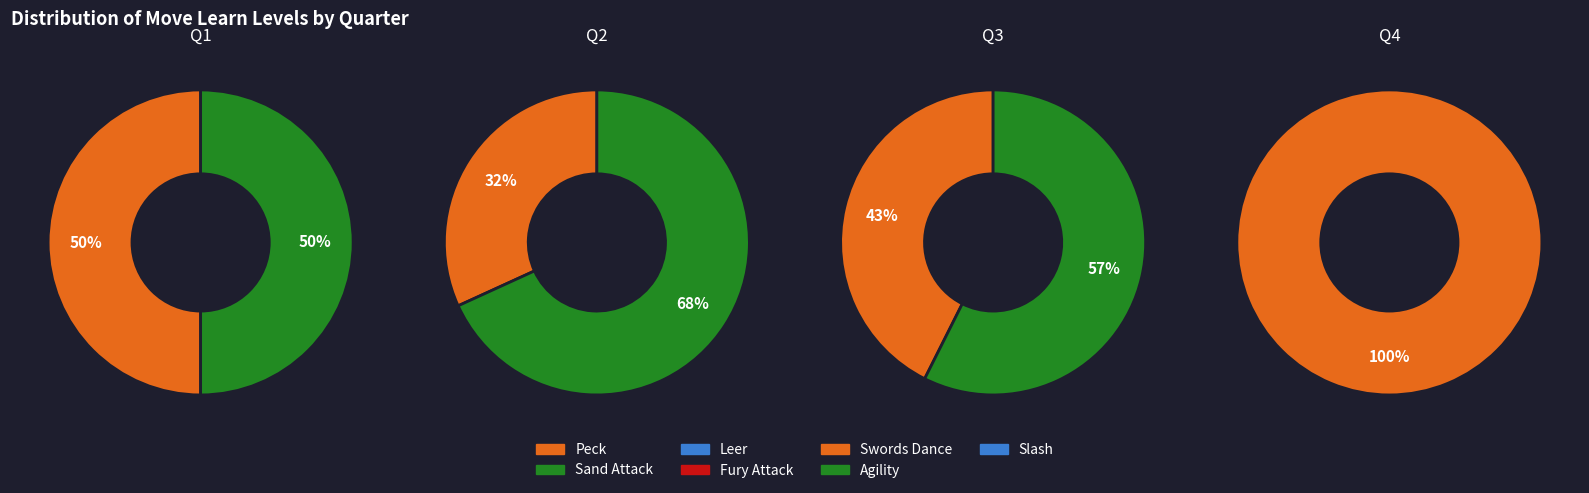

True or false: Agility accounts for 26% of the total.

True